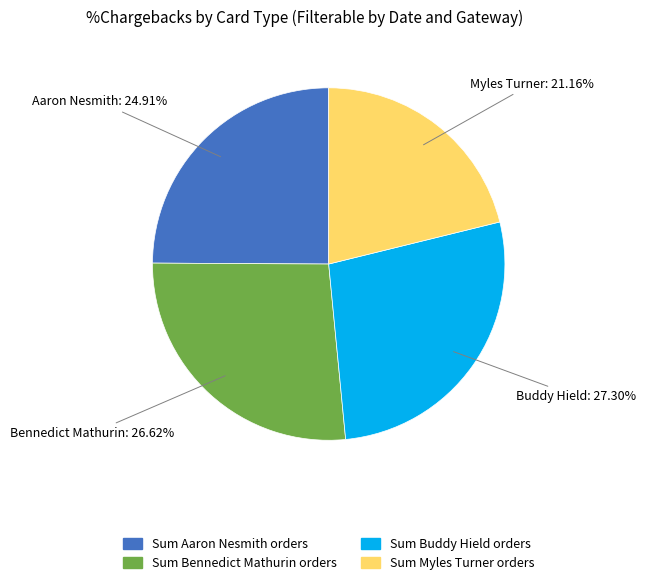

Do Sum Bennedict Mathurin orders and Sum Buddy Hield orders together represent more than half of the pie?

Yes